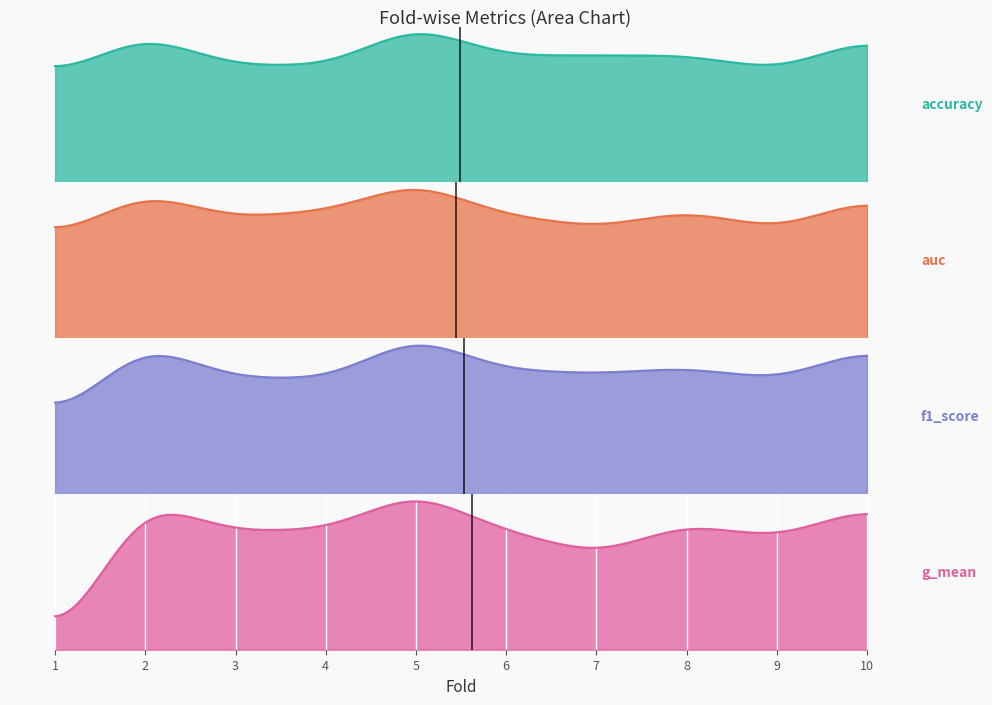

Which series has the largest range (max minus min)?

g_mean